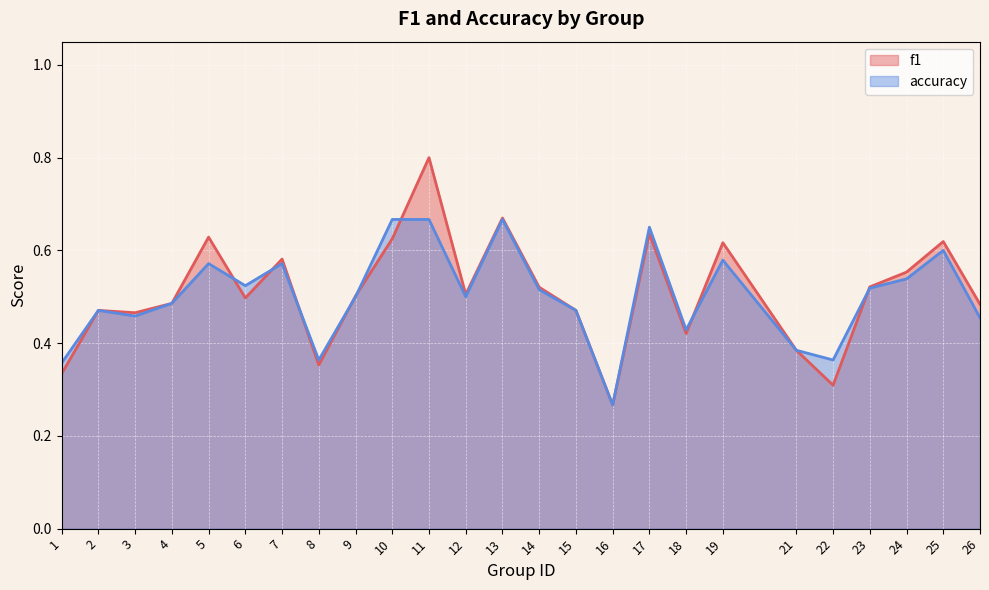

Where is the first local minimum for f1?

3